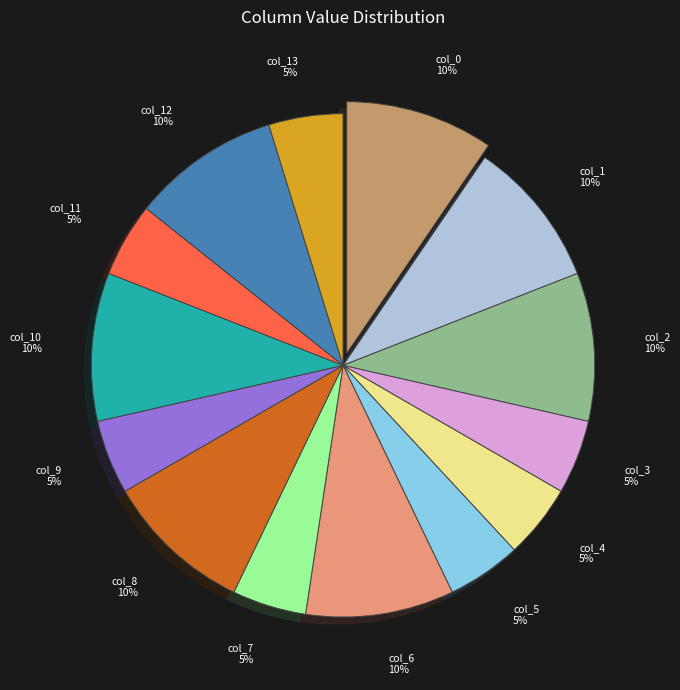

True or false: col_4 accounts for 15% of the total.

False